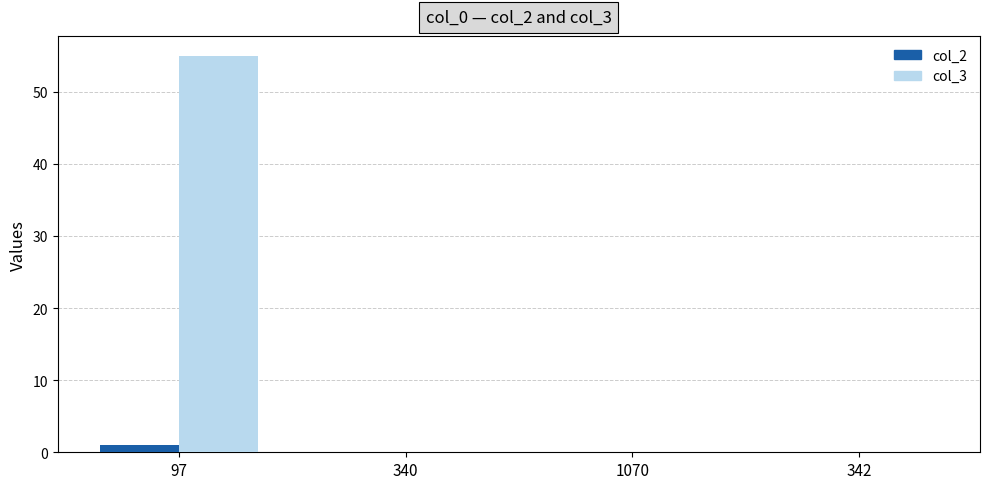

How many categories are shown in the chart?

4